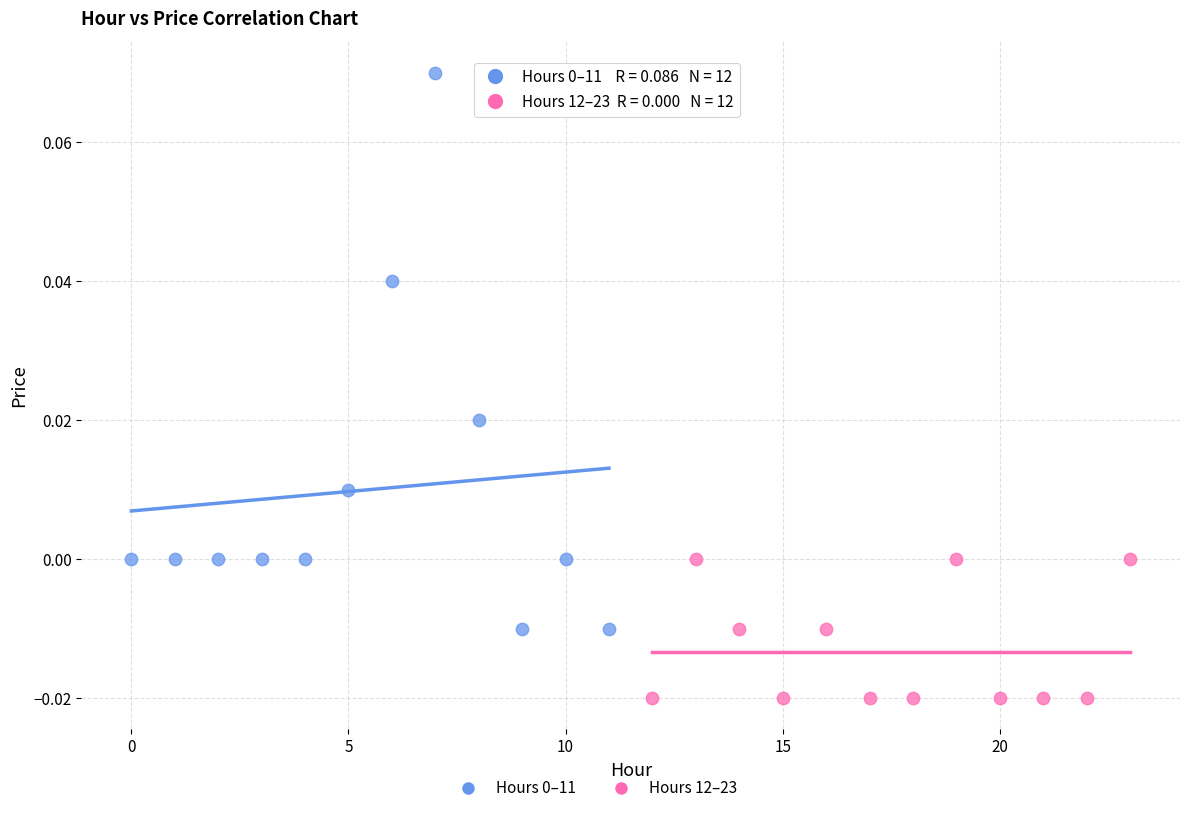

Which series contains the lowest Y value?

Hours 12–23